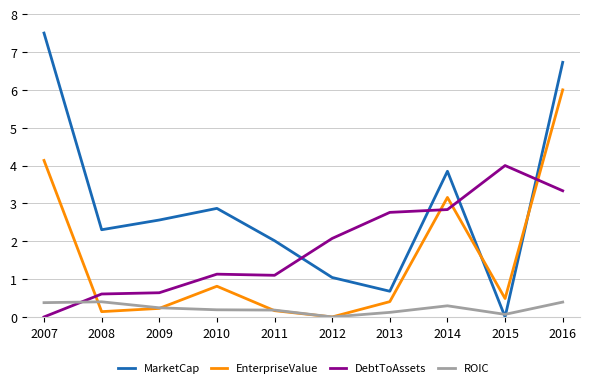

Which series has the largest range (max minus min)?

MarketCap